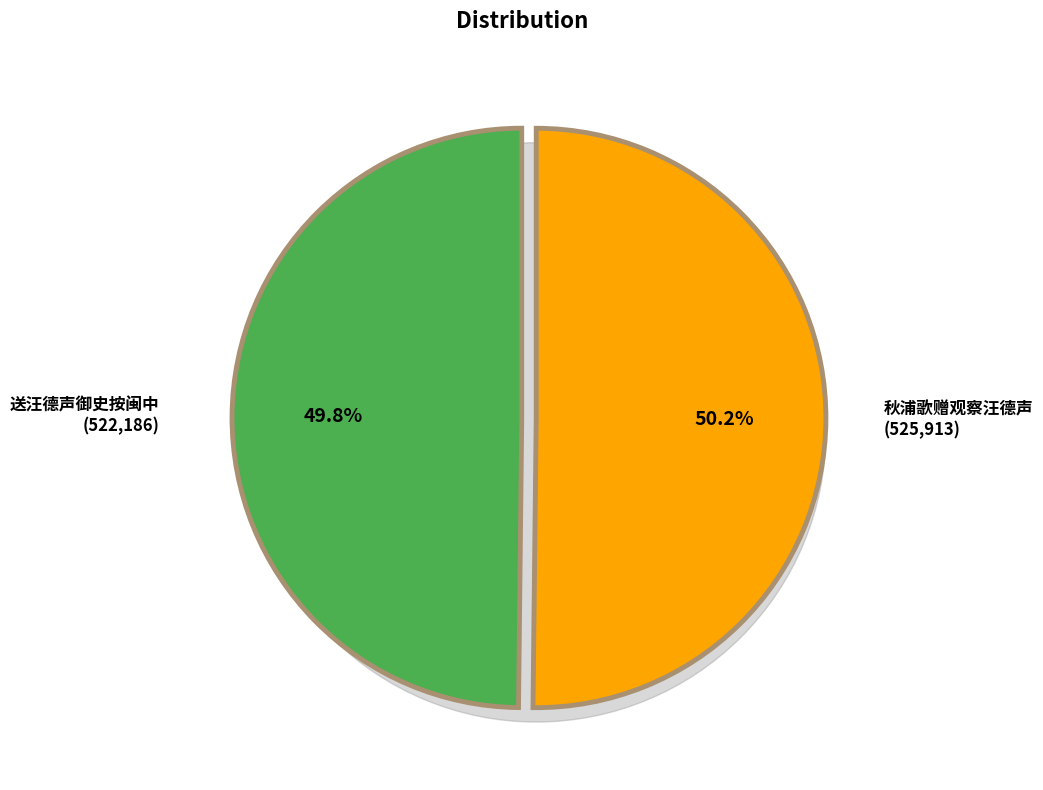

Count the number of slices in the pie.

2